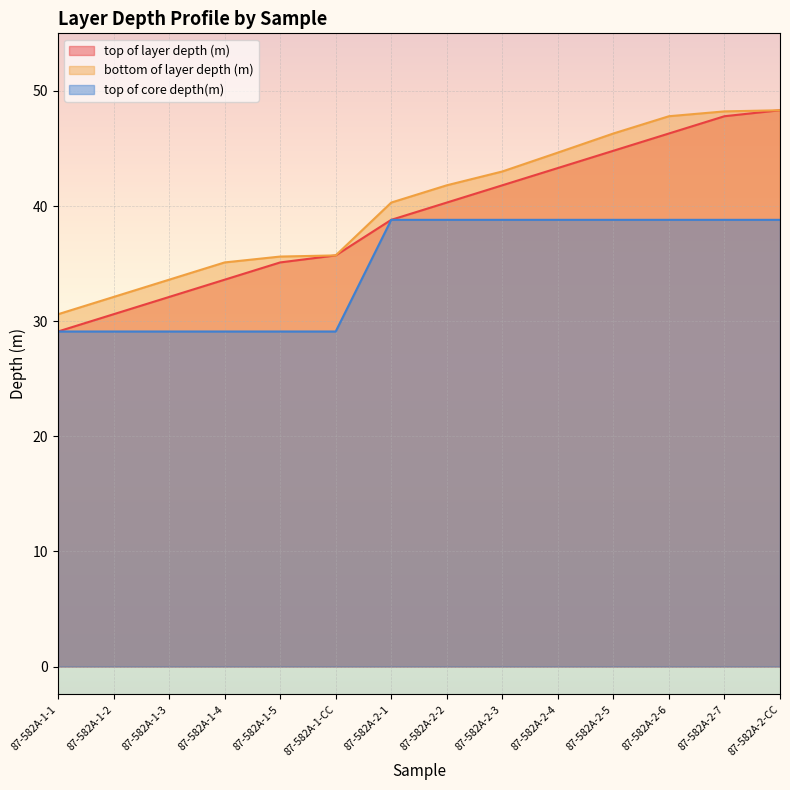

Between 87-582A-1-CC and 87-582A-2-CC, which is larger?

87-582A-2-CC